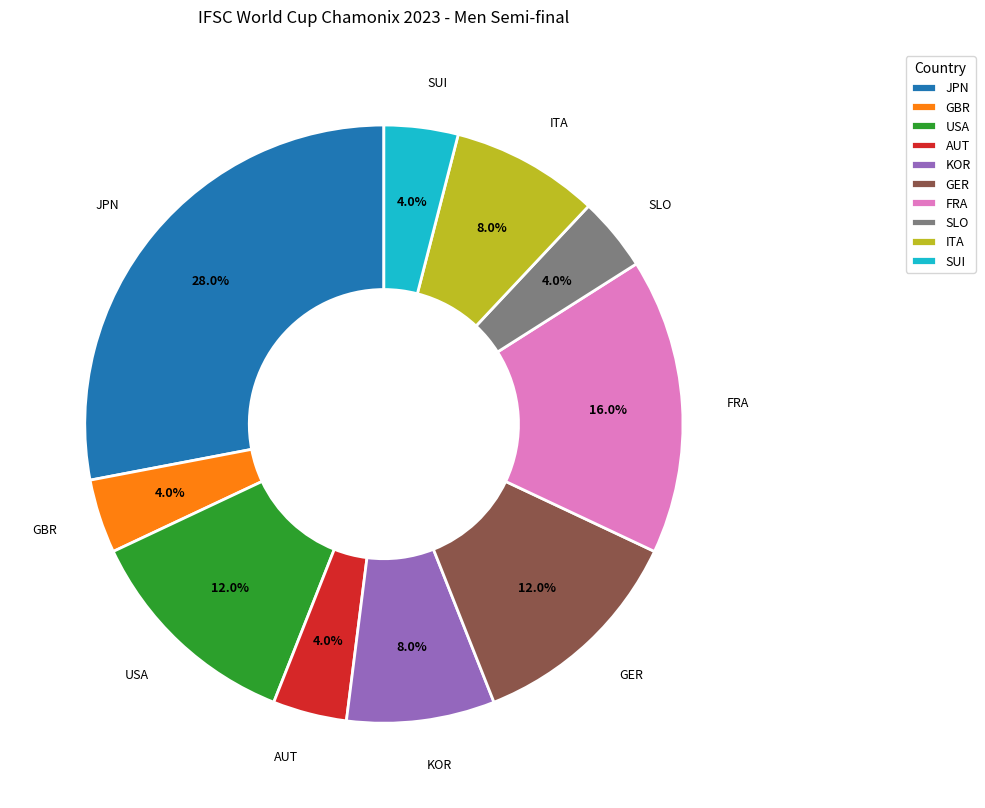

How many slices are in this pie chart?

10